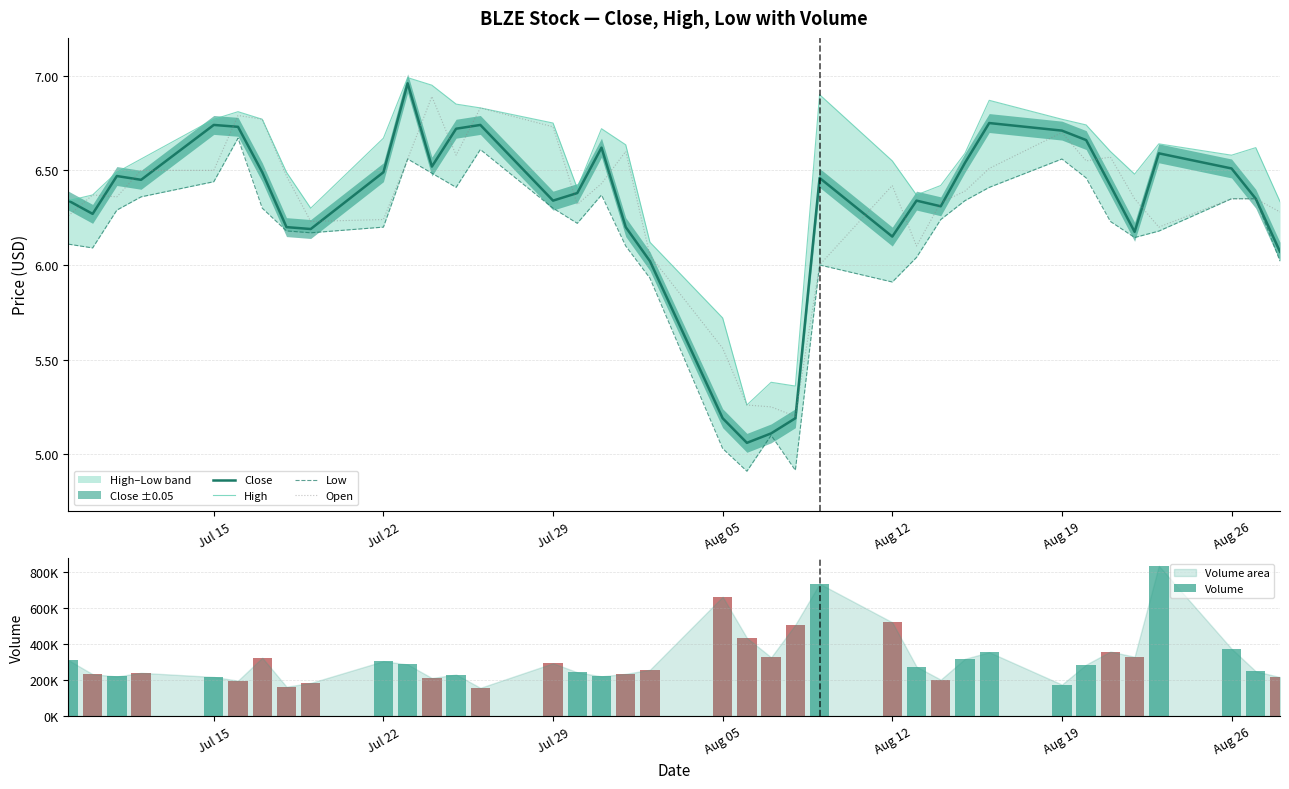

Is it true that Open equals 6.4 at Aug 12?

True